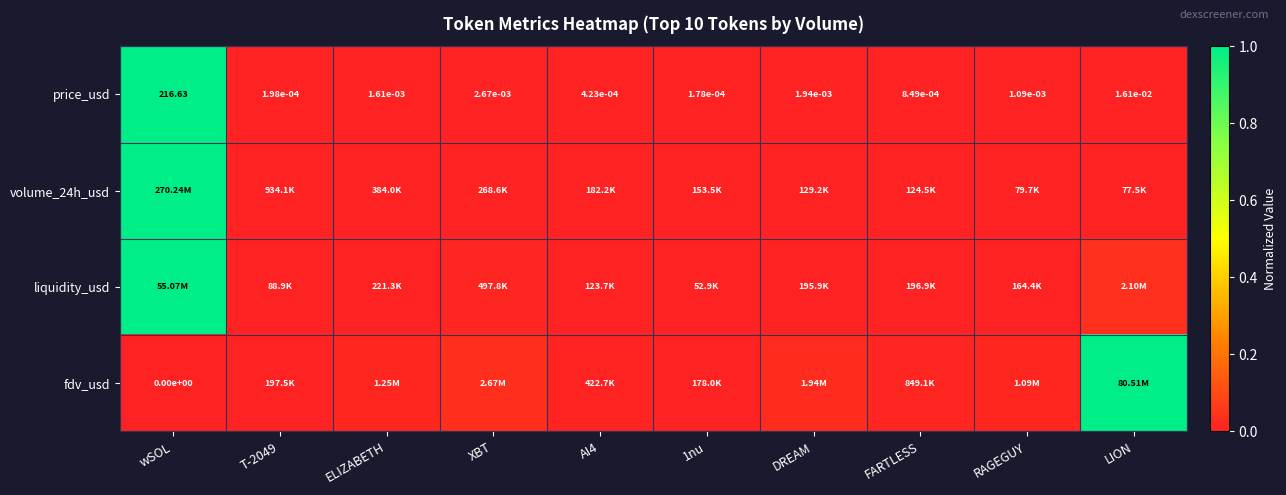

At which label is price_usd closest to 108?

LION